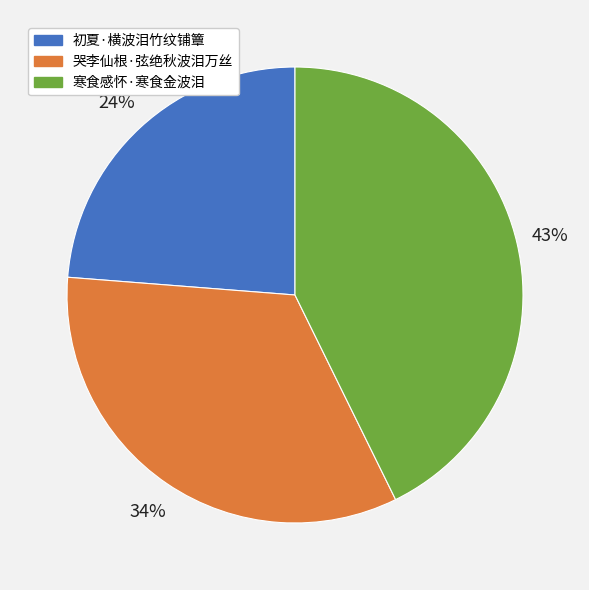

To the nearest percent, what is the combined percentage of 哭李仙根·弦绝秋波泪万丝 and 寒食感怀·寒食金波泪?

76%